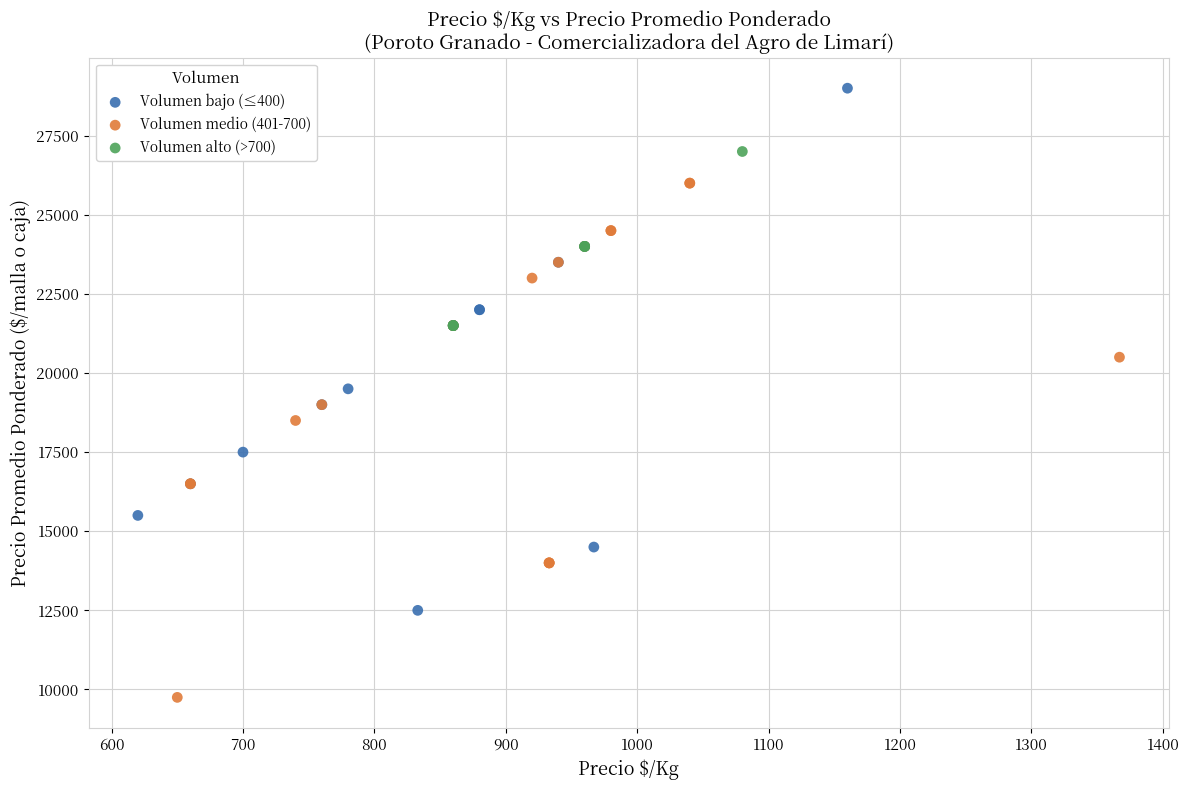

Which series reaches the maximum Y coordinate?

Volumen bajo (≤400)